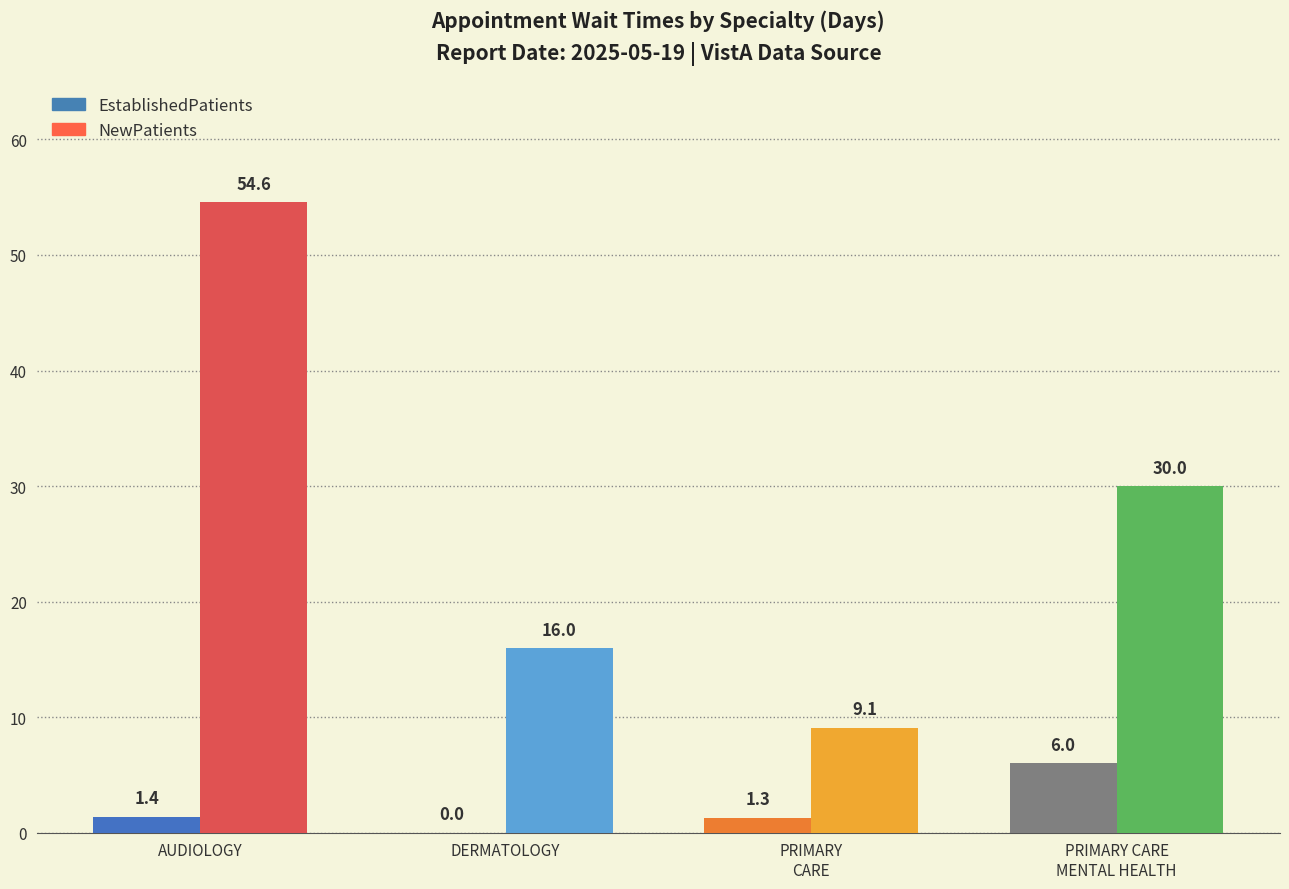

At which category is the sum across all series the highest?

AUDIOLOGY